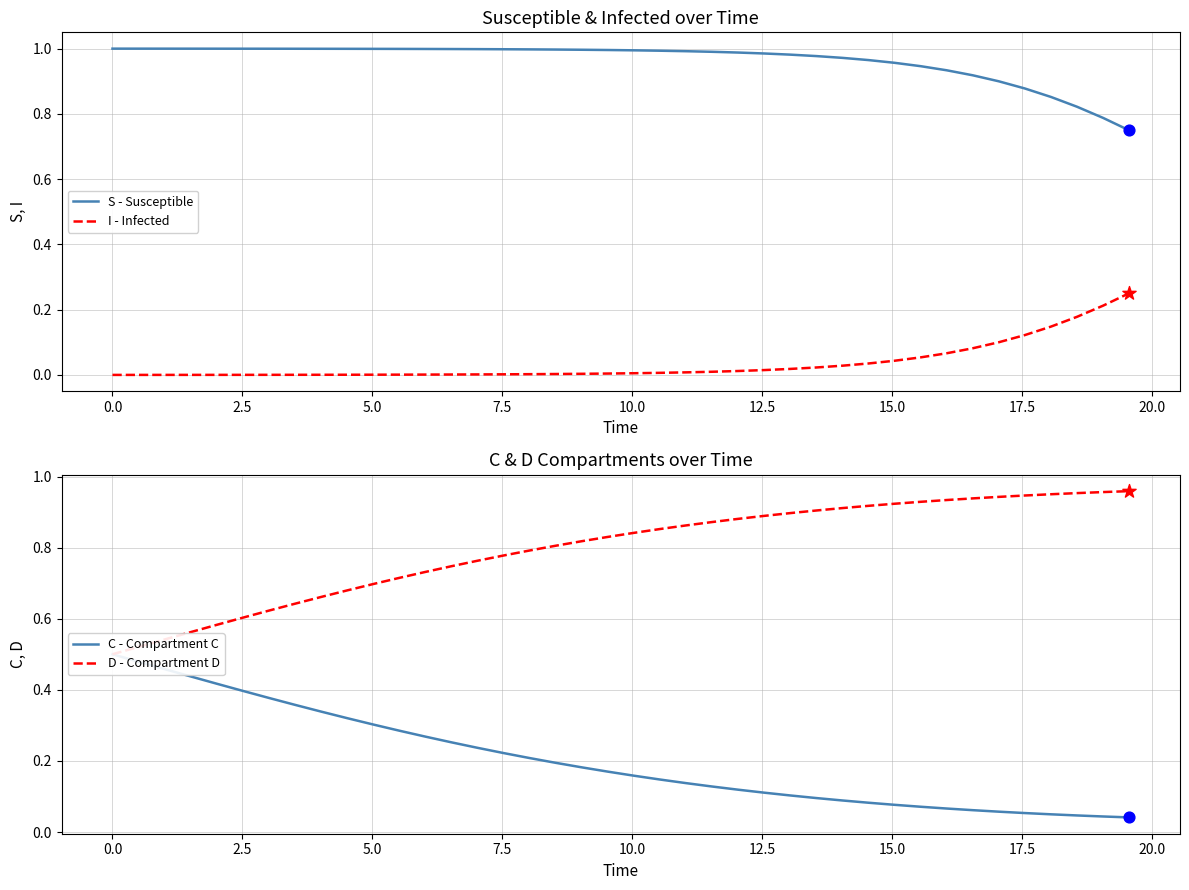

What are all the series names shown in the legend?

S - Susceptible, I - Infected, C - Compartment C, D - Compartment D